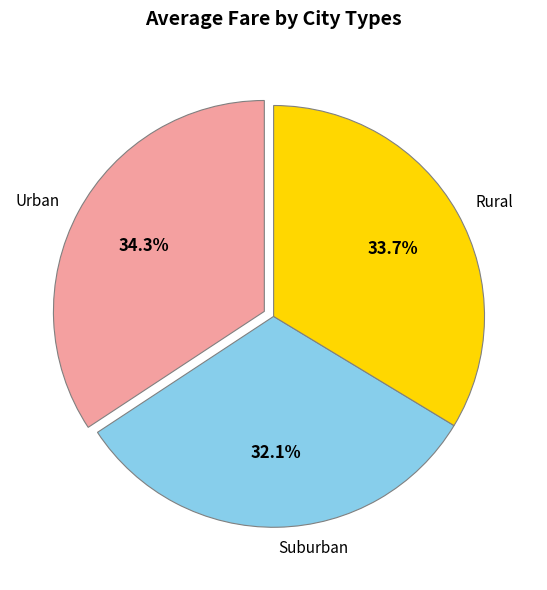

Count the number of slices in the pie.

3